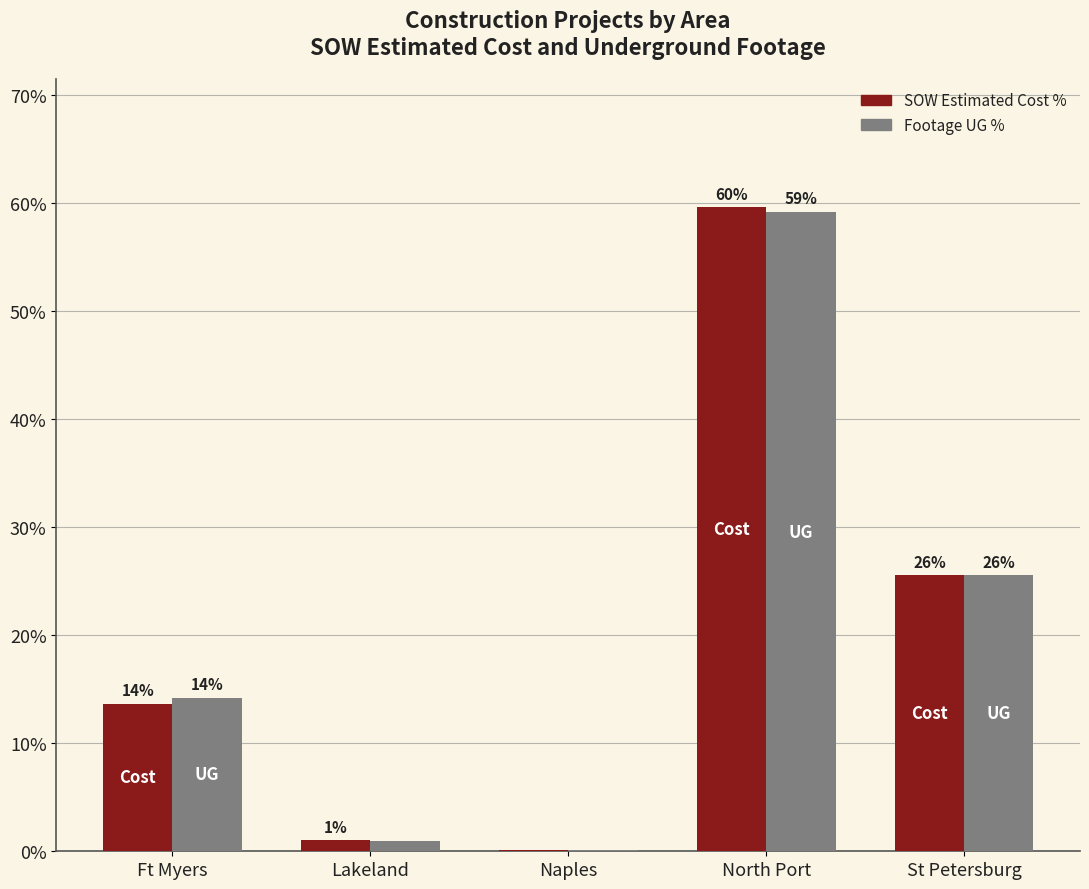

What position from the right is North Port?

2